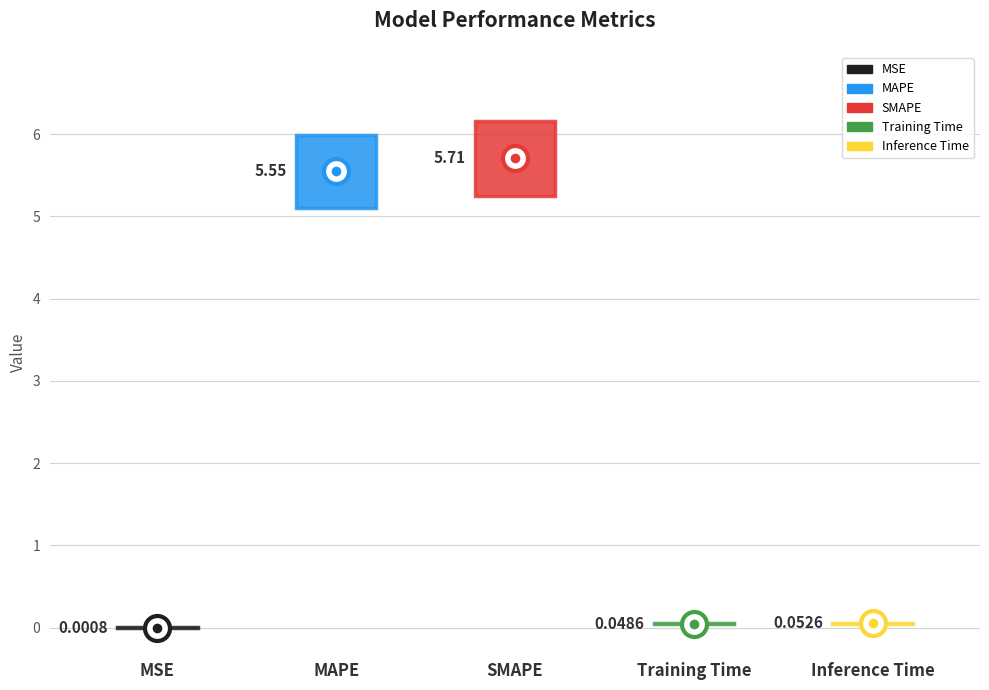

Which has a higher value, MSE or SMAPE?

SMAPE